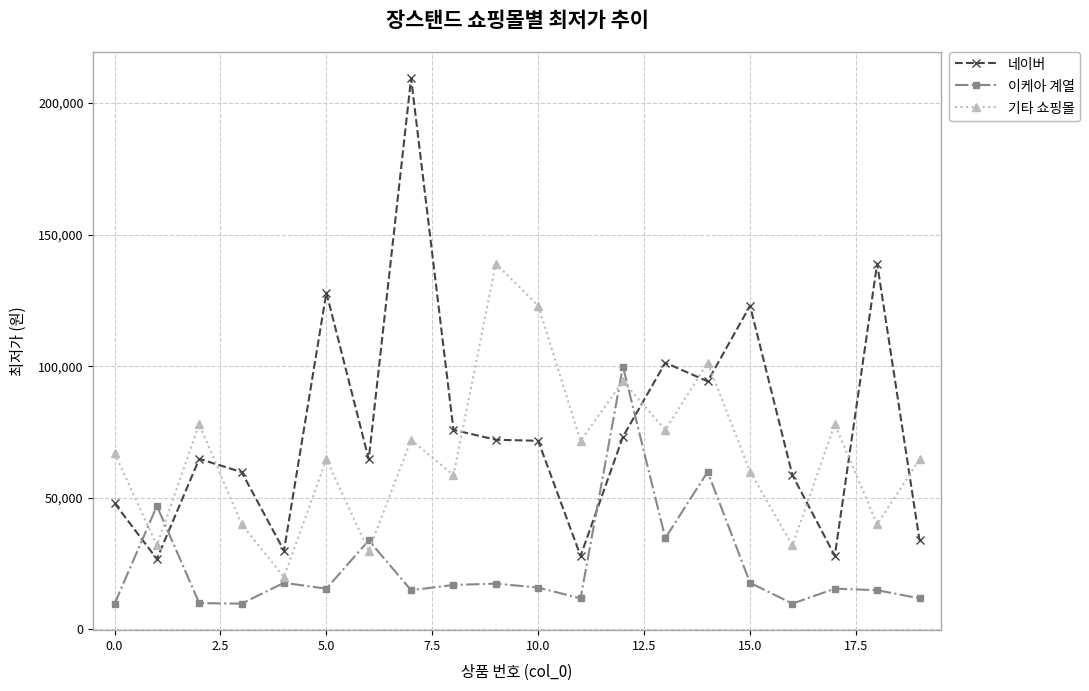

How many categories are shown in the chart?

20